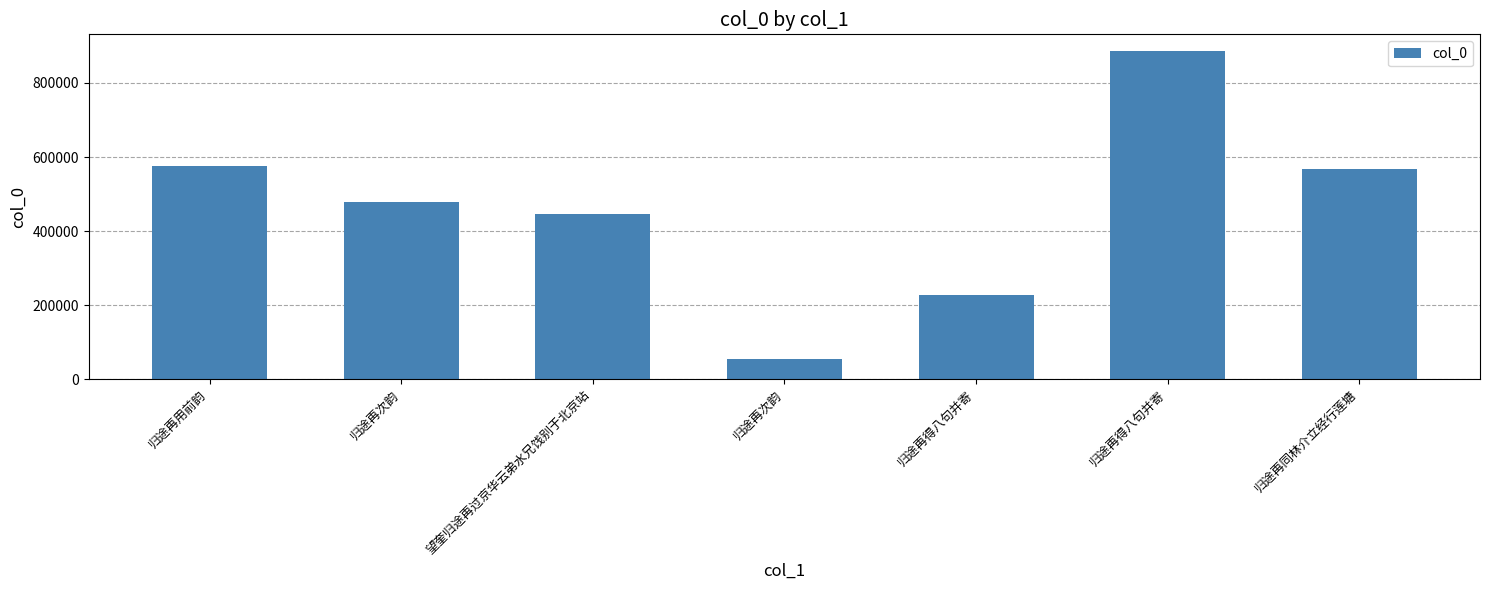

The value at 归途再次韵 is 479663. True or false?

True